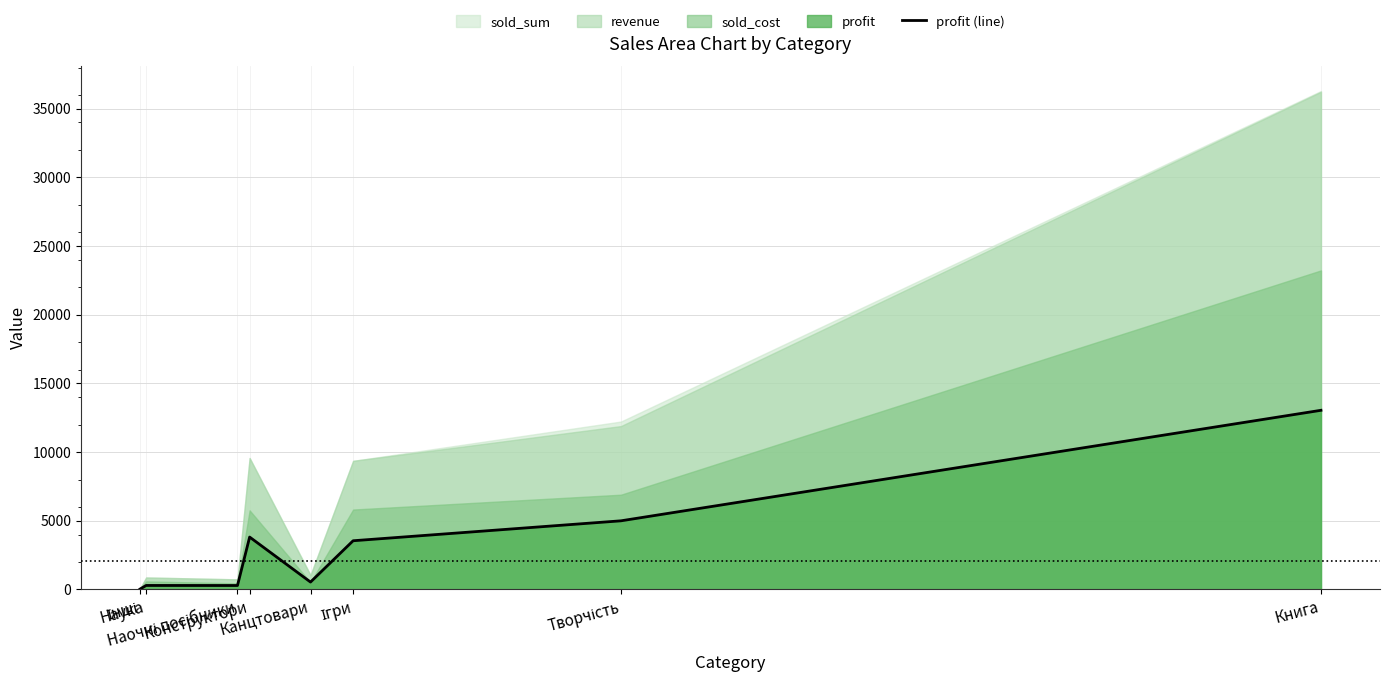

The value at Інші is 31.3. True or false?

True